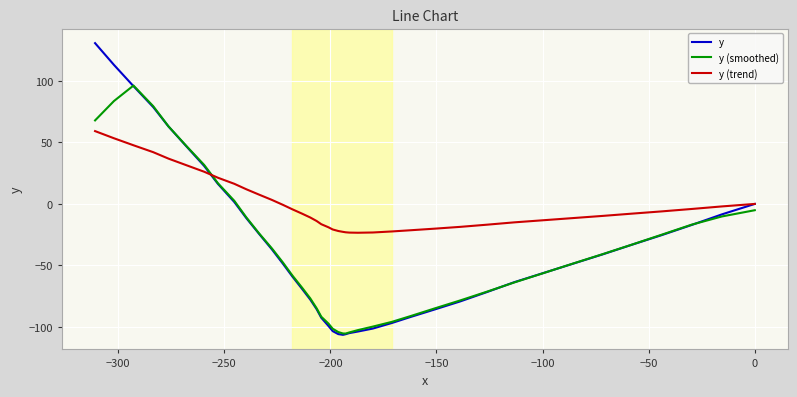

What is the maximum value shown in the chart?

130.8